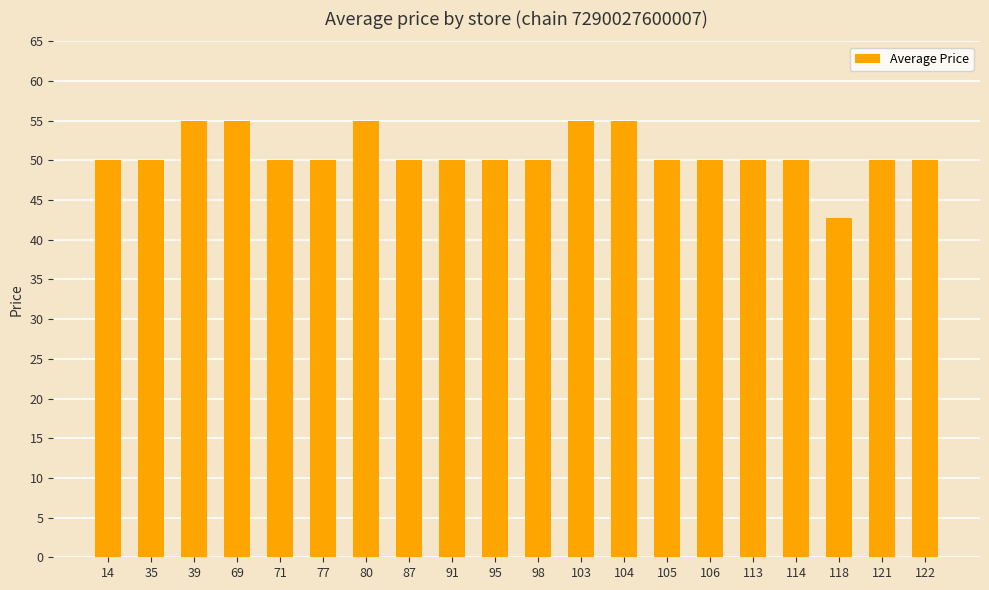

Is it true that the value at 87 is 50.0?

True